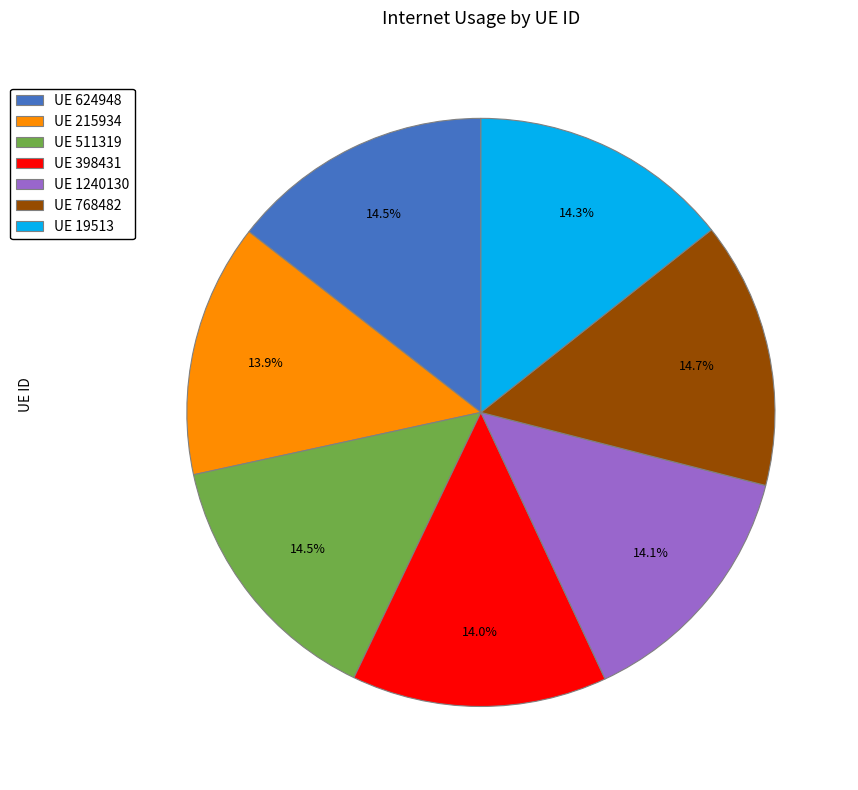

Count the number of slices in the pie.

7